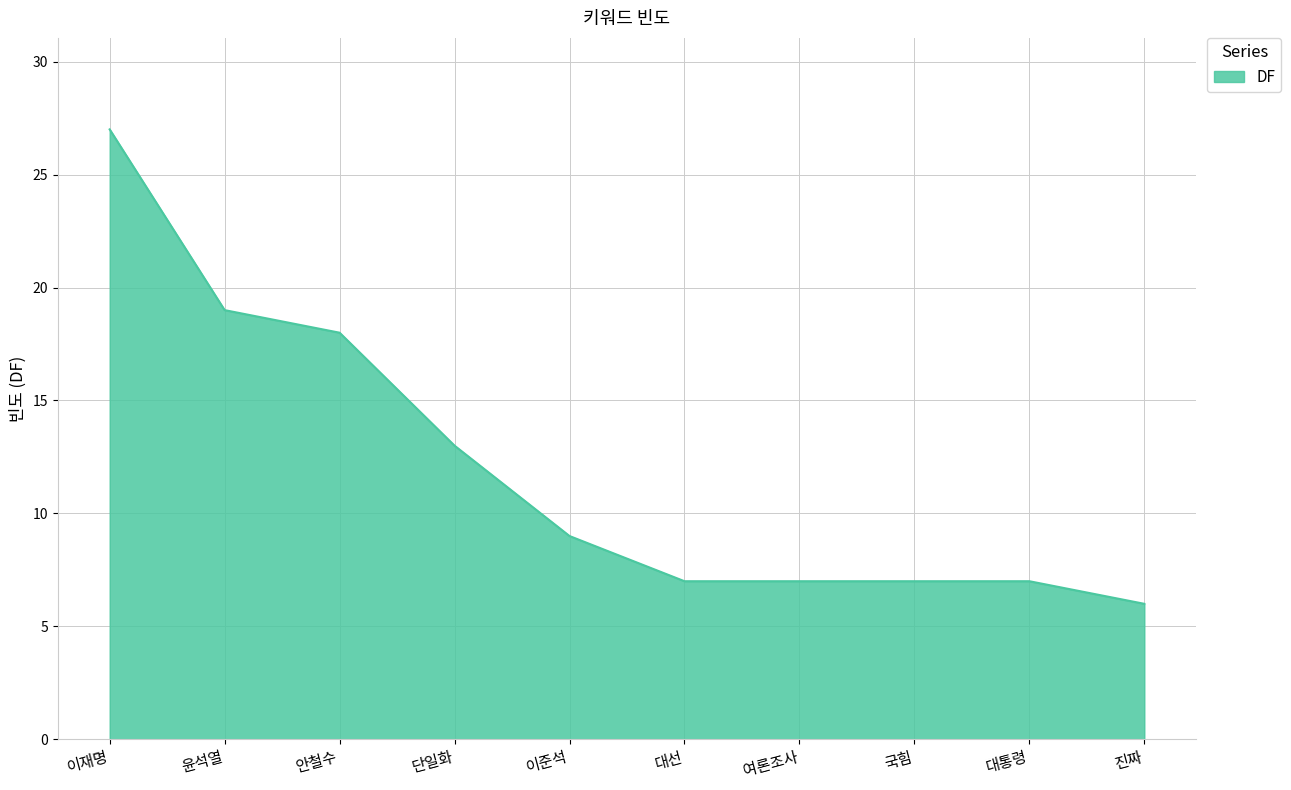

What is the greatest value displayed?

27